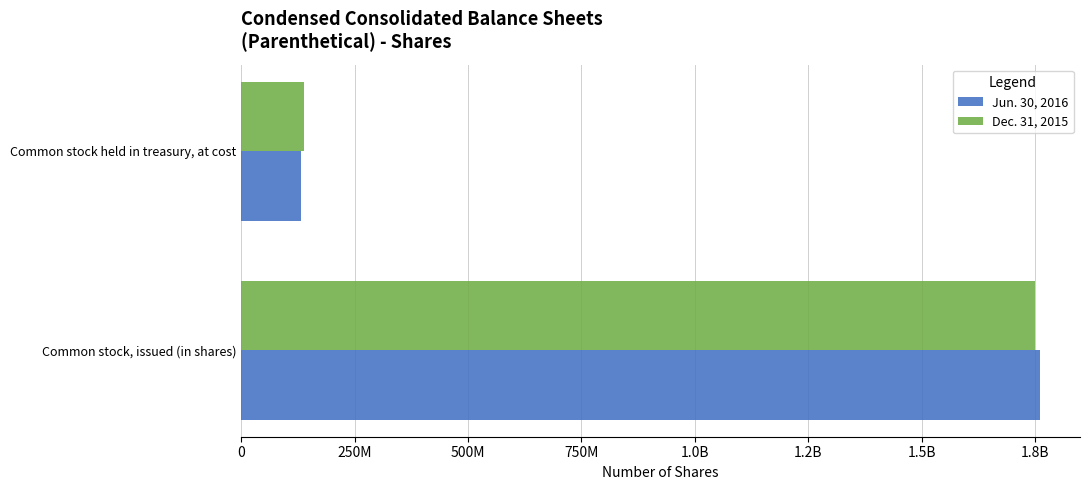

Which series has the largest total across all categories?

Jun. 30, 2016